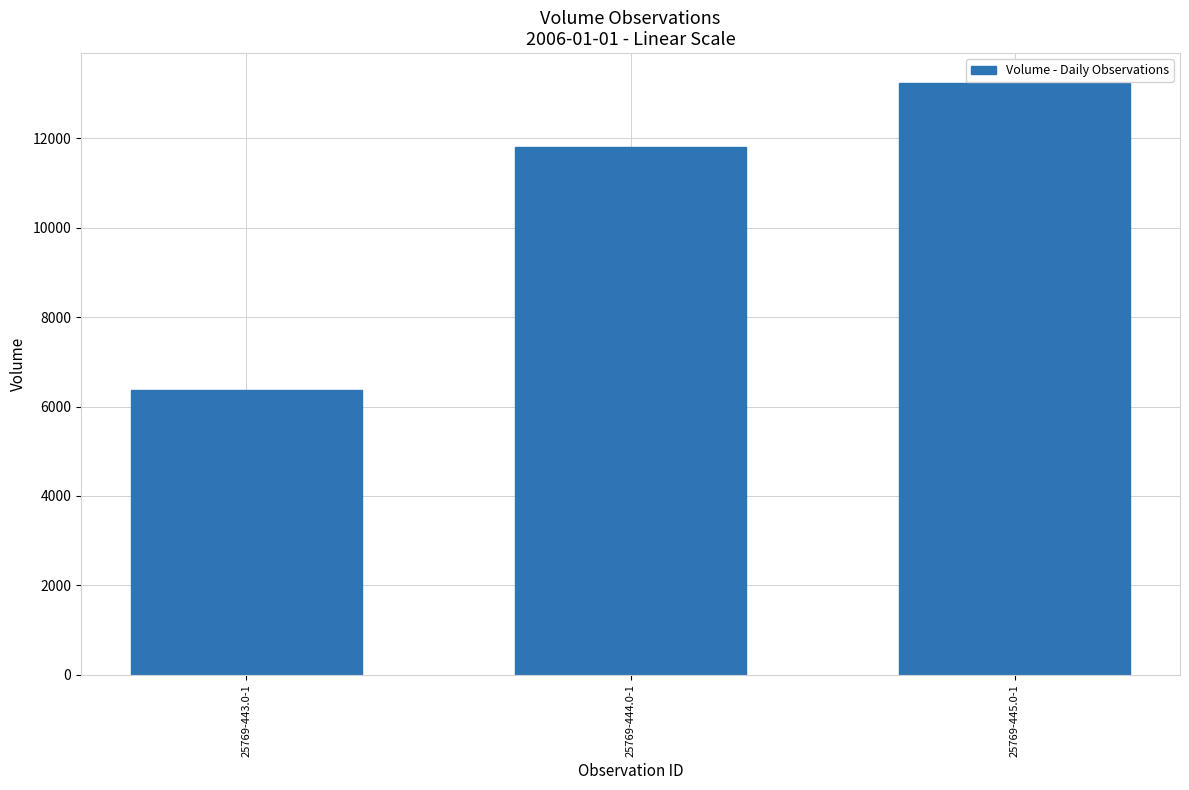

How many values are between 6370 and 13240?

3